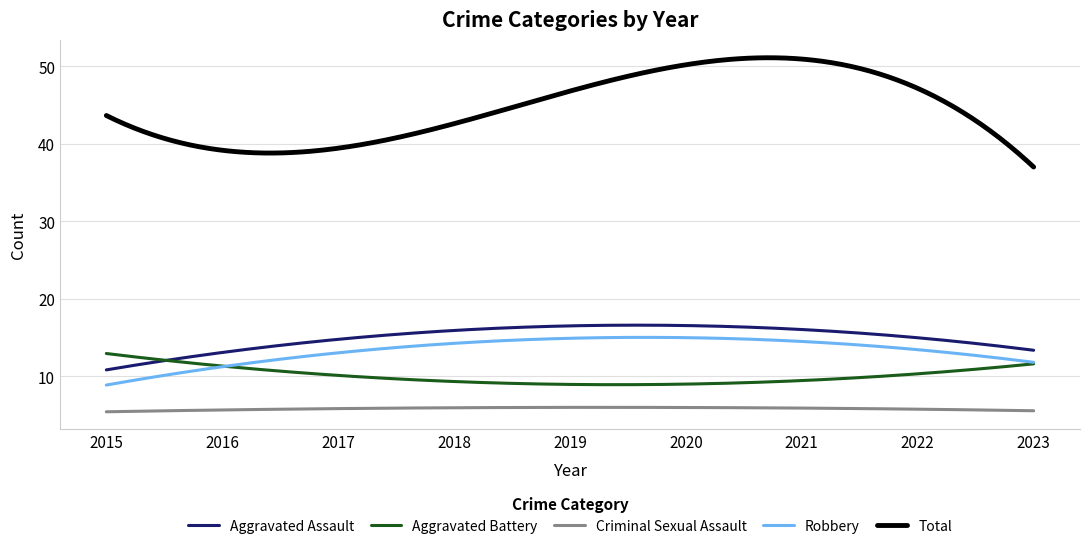

Which series has the largest total across all categories?

Total